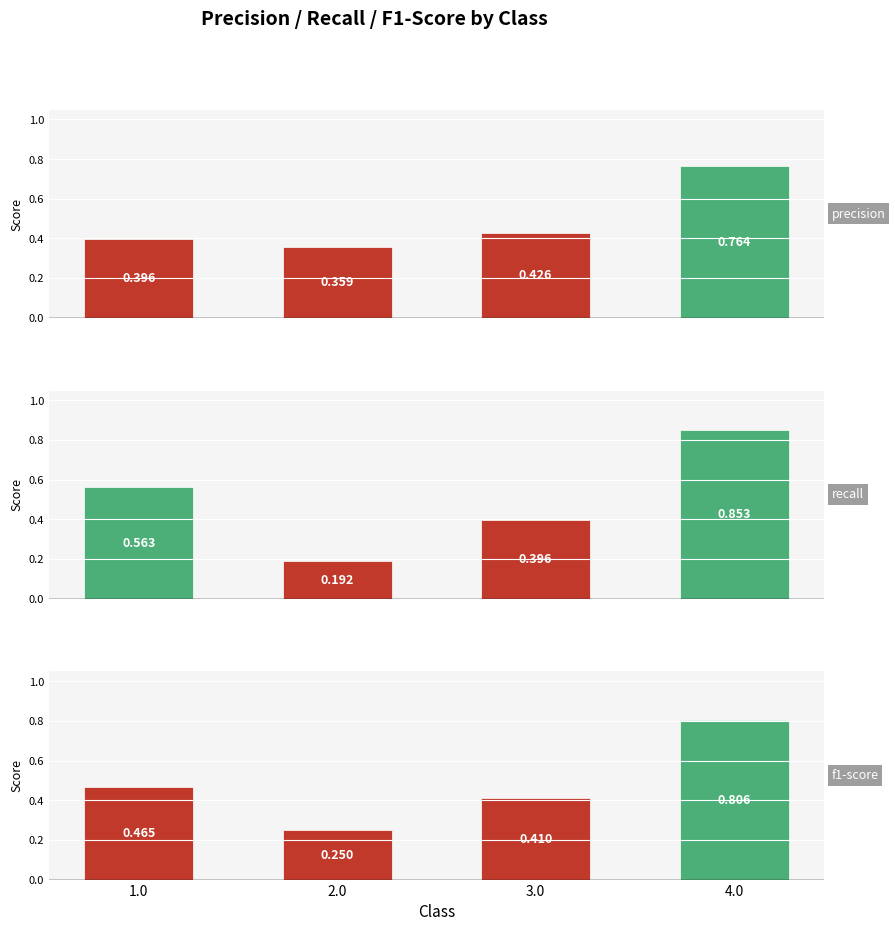

The value of precision at 2.0 is 0.4. True or false?

True